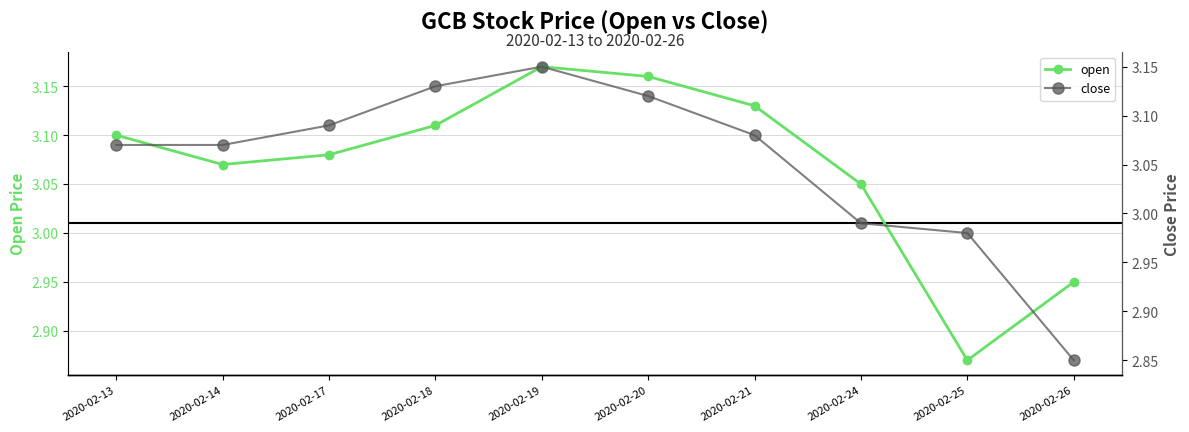

Does the chart display data point markers on the line(s)?

Yes